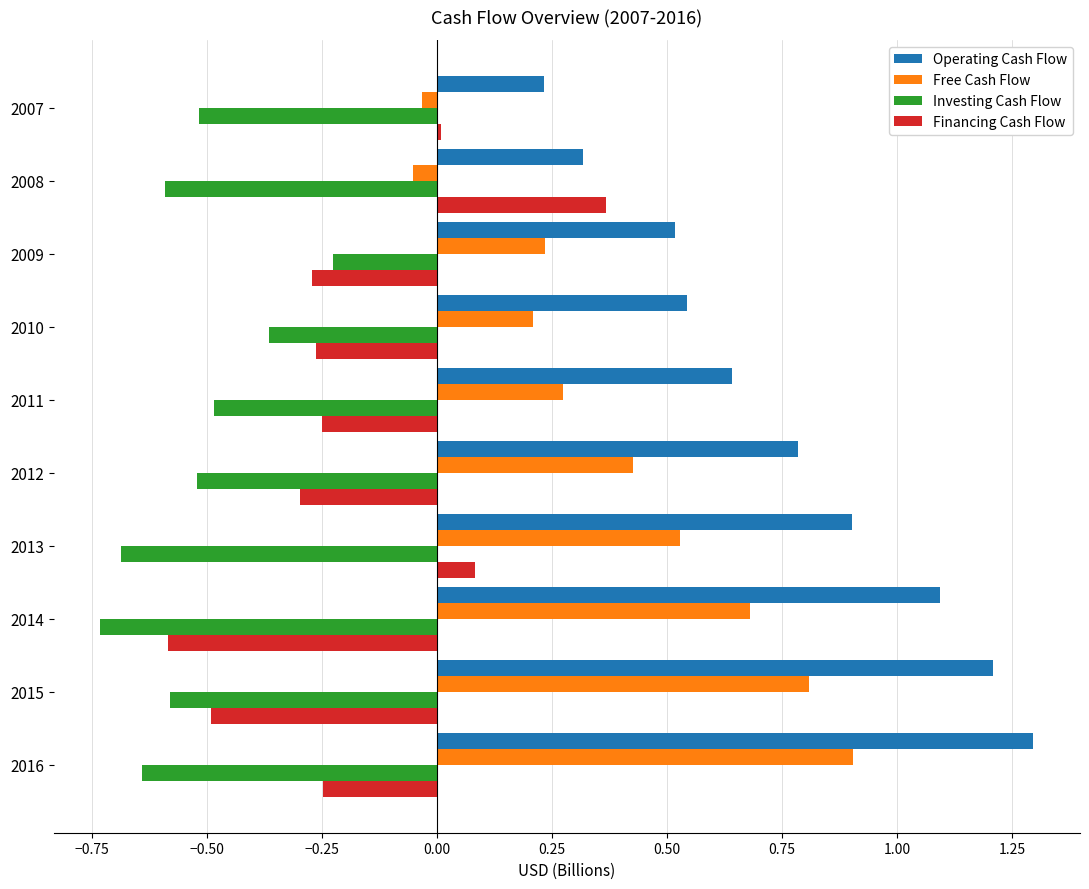

The Investing Cash Flow series shows -0.6 at 2008. True or false?

True